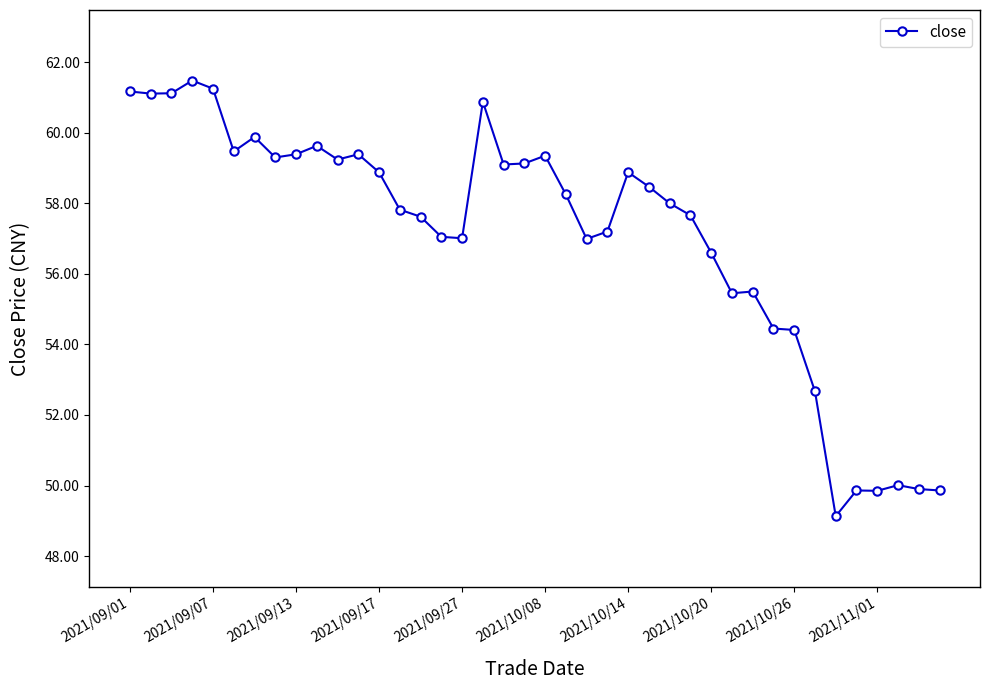

What is the average value?

57.1